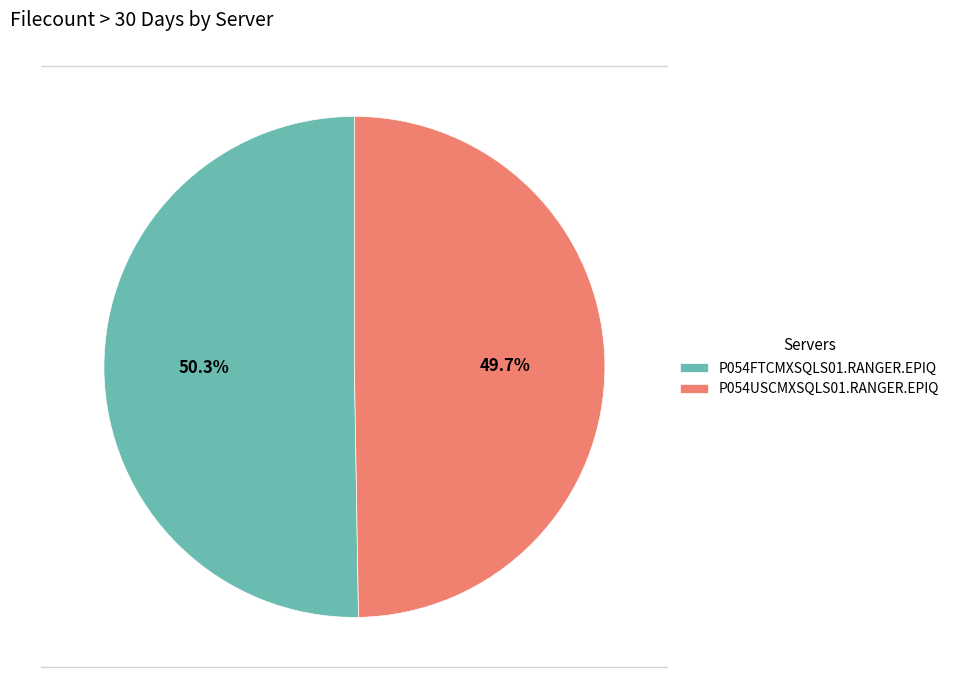

Is there a majority slice in this chart?

Yes